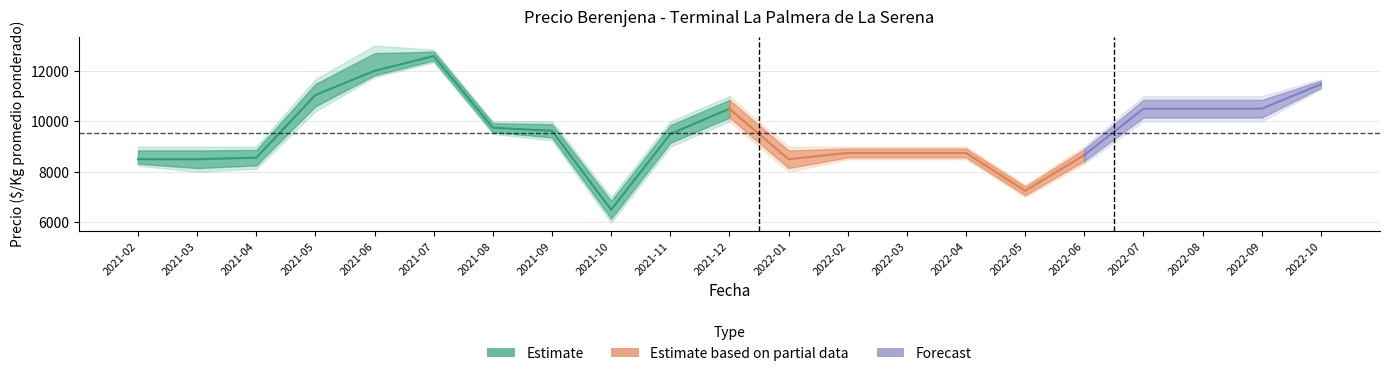

Reading left to right, list all the values displayed in this chart.

Precio minimo mean: 8250	8000	8125	10400	11750	12333	9500	9250	6000	9000	10000	8000	8500	8500	8500	7000	8333	10000	10000	10000	11267
Precio promedio ponderado mean: 8500	8500	8563	11042	12000	12583	9750	9625	6500	9500	10500	8500	8750	8750	8750	7250	8667	10500	10500	10500	11467
Precio maximo mean: 9000	9000	9000	11667	13000	12833	10000	10000	7000	10000	11000	9000	9000	9000	9000	7500	9000	11000	11000	11000	11667